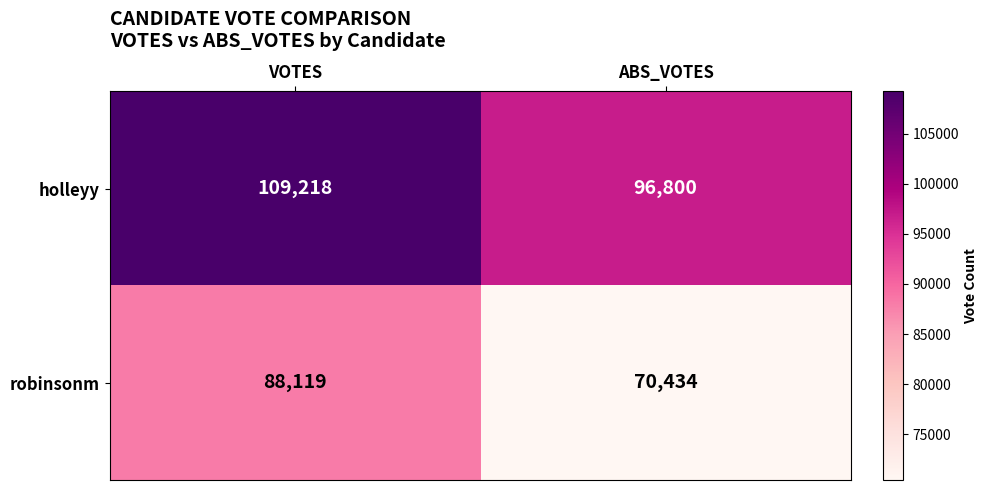

The holleyy series shows 64867 at VOTES. True or false?

False